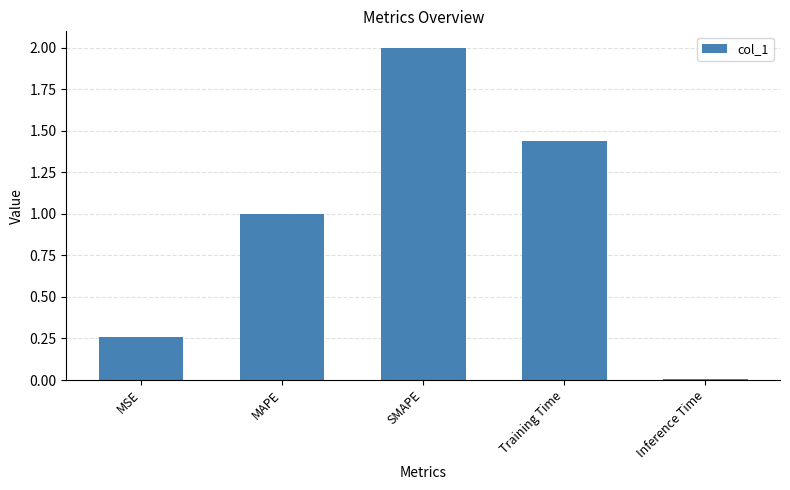

What is the change in value from MSE to Training Time?

+1.2